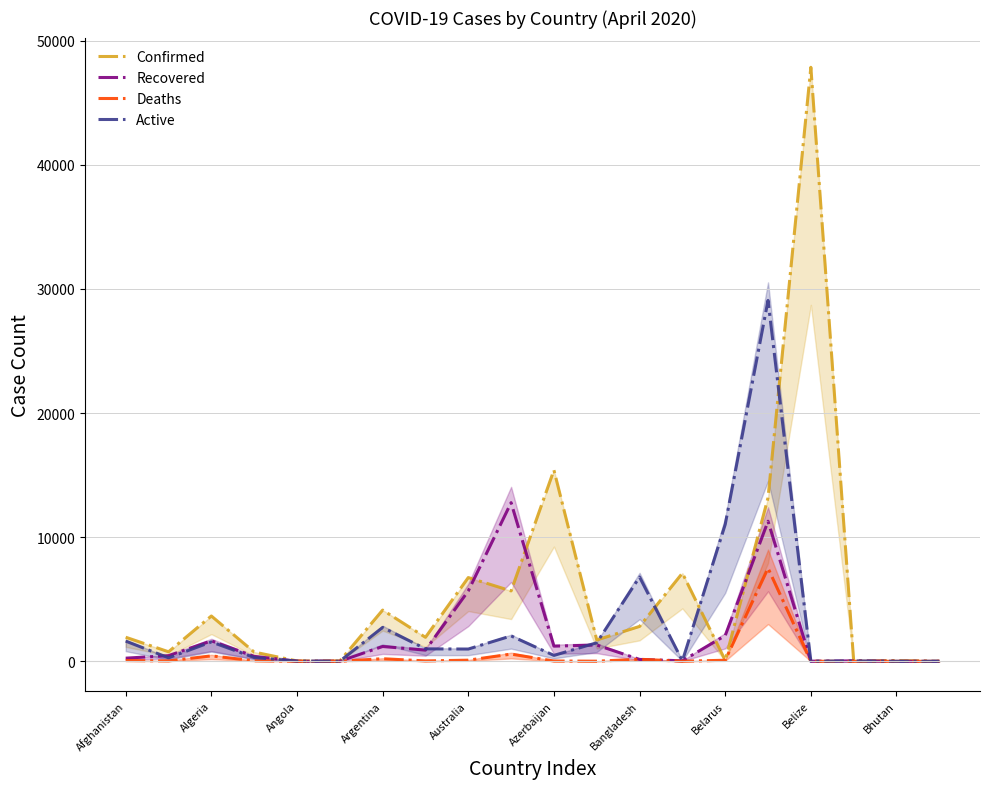

What is the label of the 3rd point from the right?

17